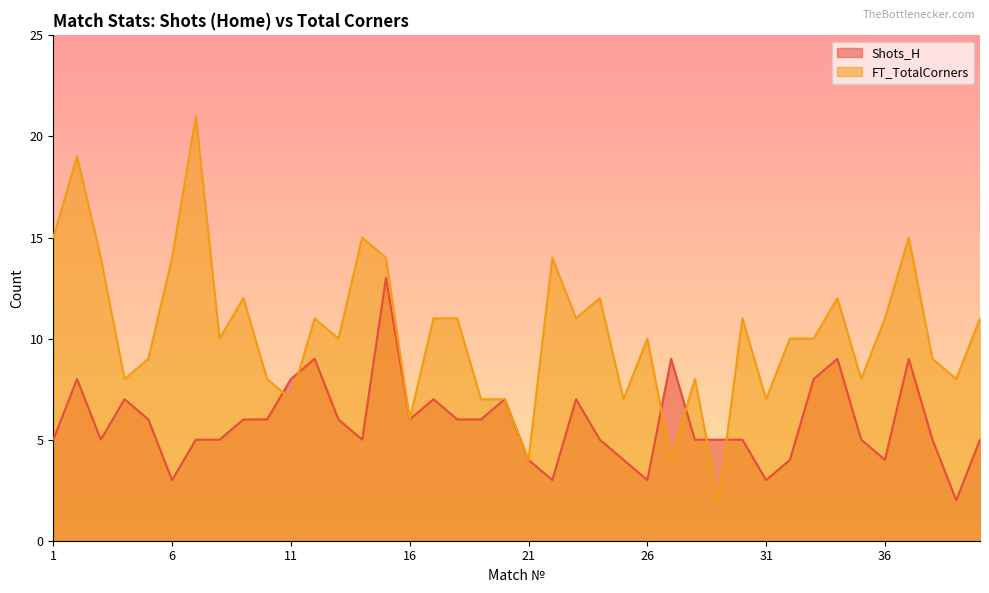

How many data points in FT_TotalCorners are less than 10?

16